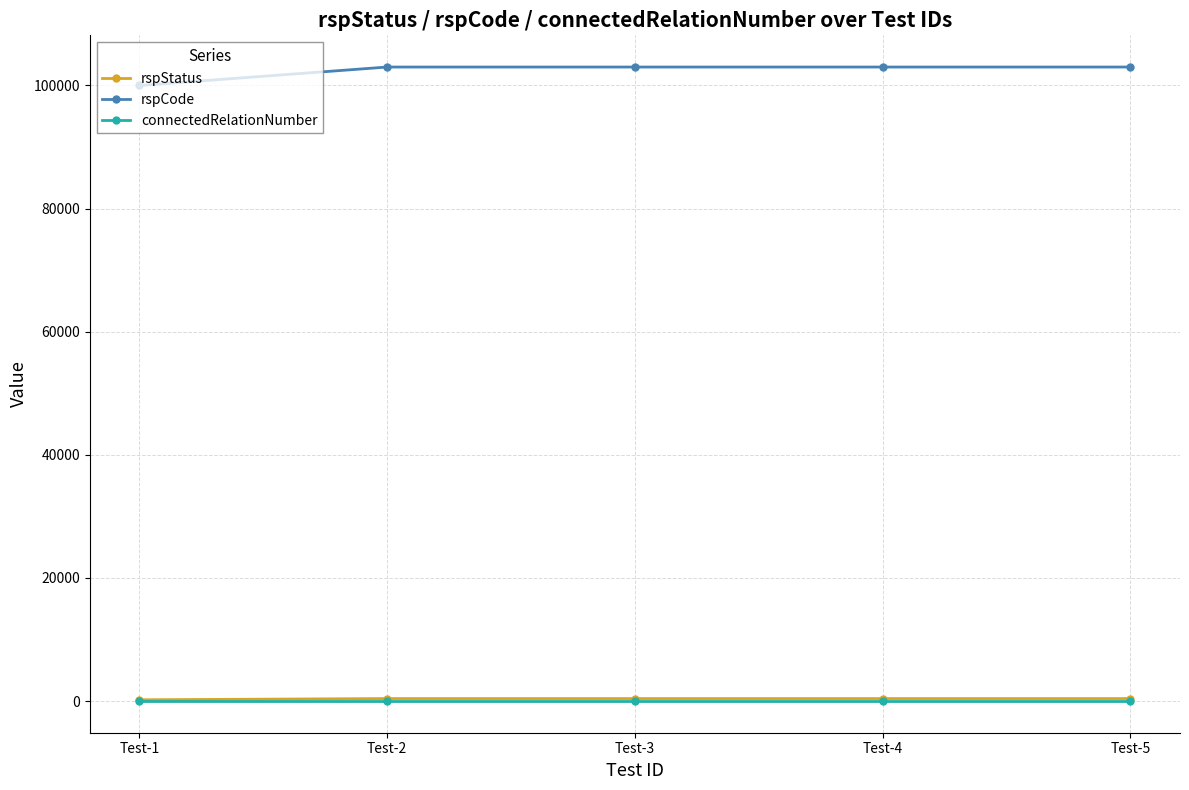

Which series changed the most between Test-1 and Test-4?

rspCode